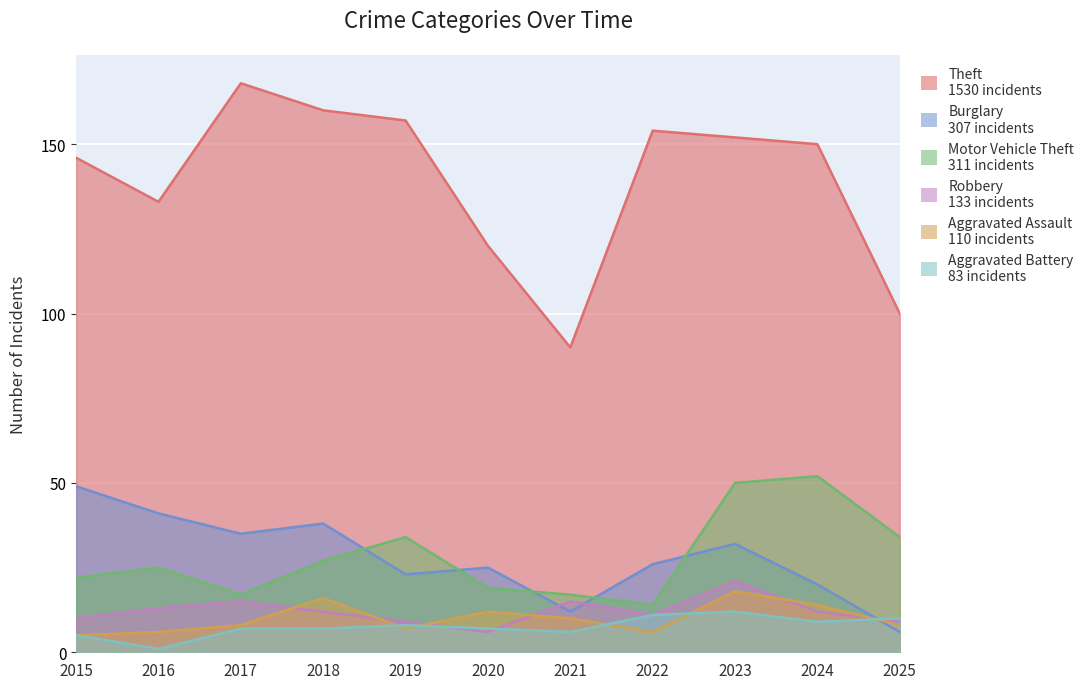

List the labels in order of Theft value, largest first.

2017, 2018, 2019, 2022, 2023, 2024, 2015, 2016, 2020, 2025, 2021